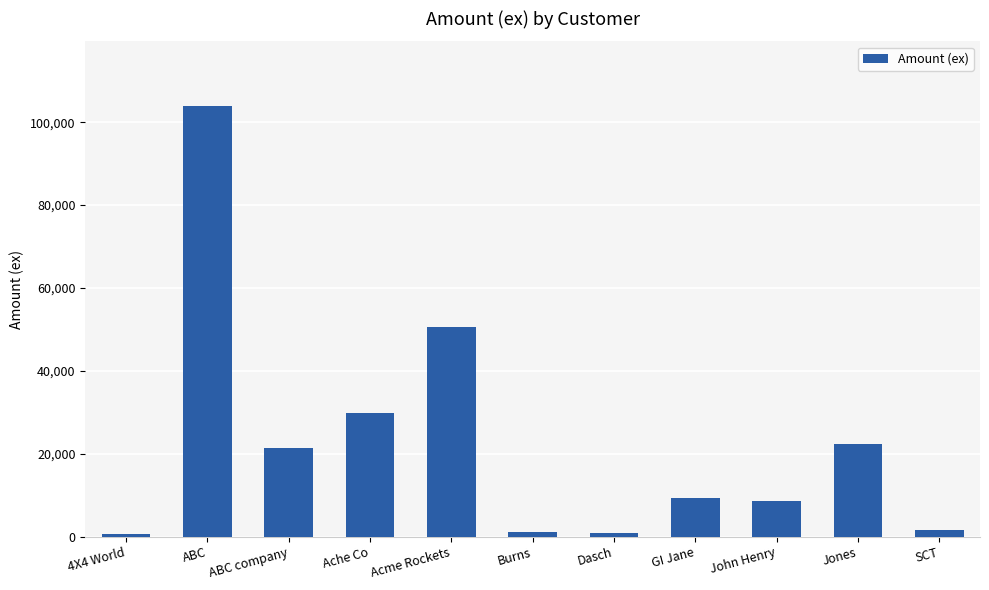

What is the value of the 4th bar from the left?

29740.6